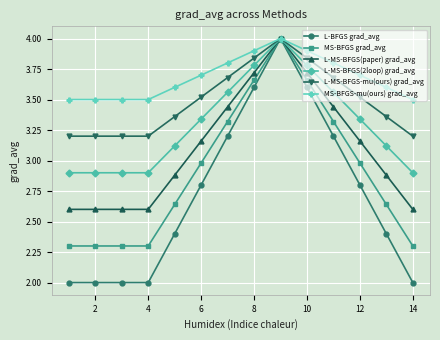

What is the sum of all MS-BFGS grad_avg values?

40.7